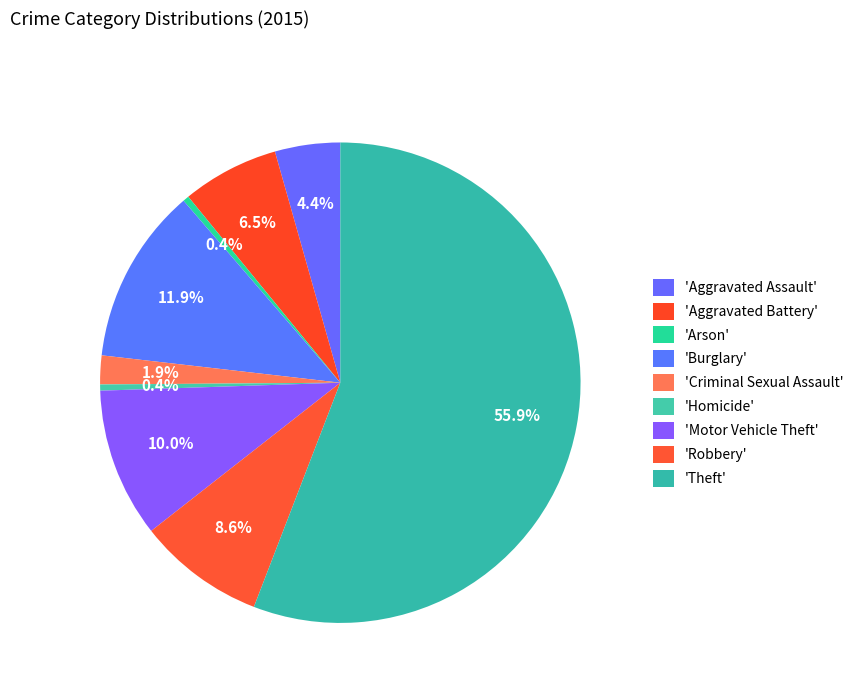

Which category has the smallest portion of the pie?

Arson